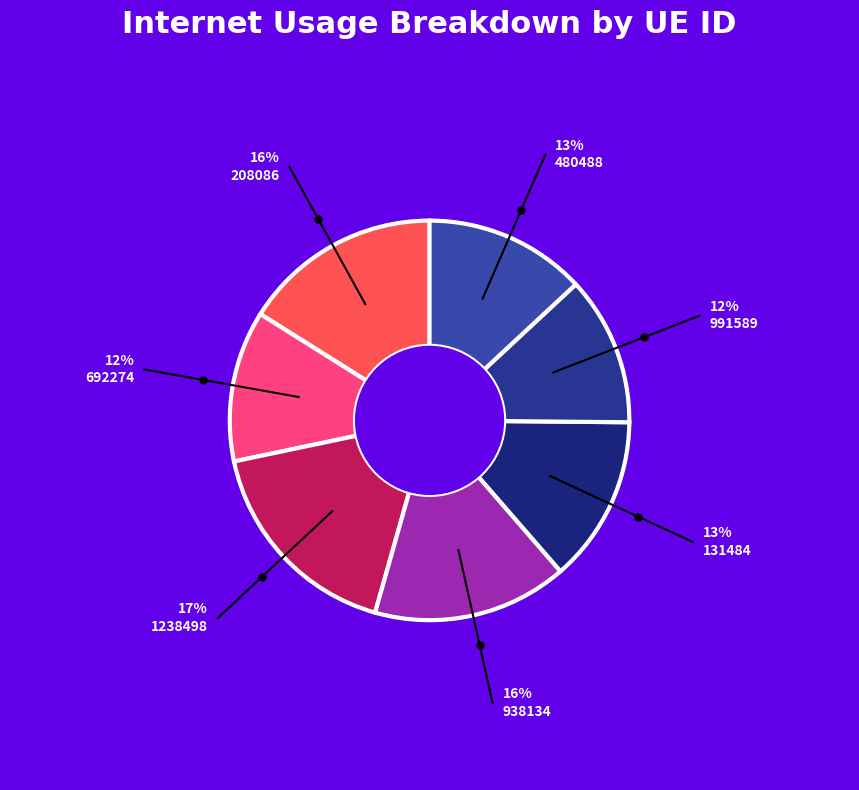

Which category has the biggest portion of the pie?

1238498